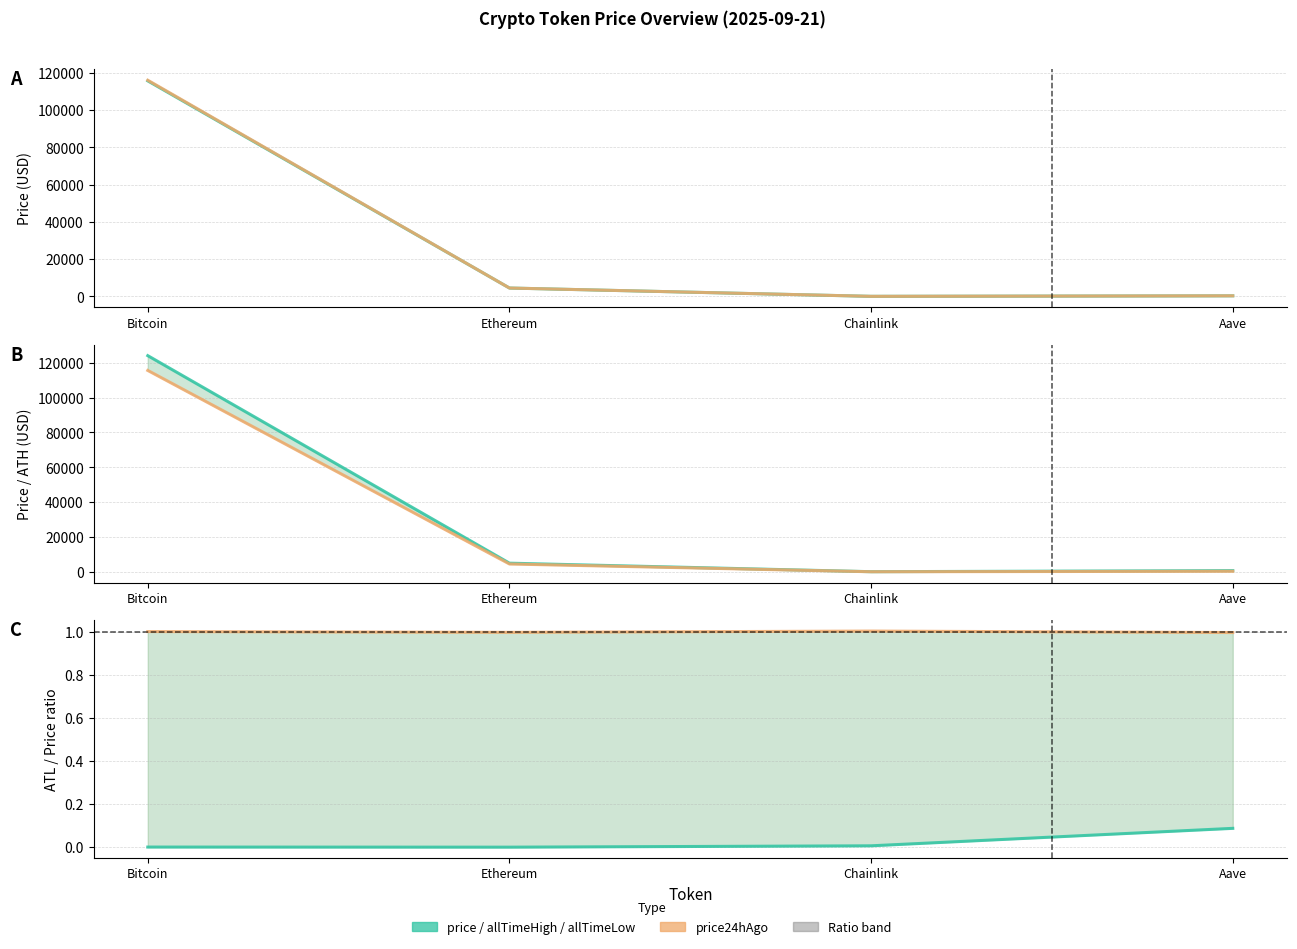

What is the sum of the allTimeLow values at Aave and Bitcoin?

0.1